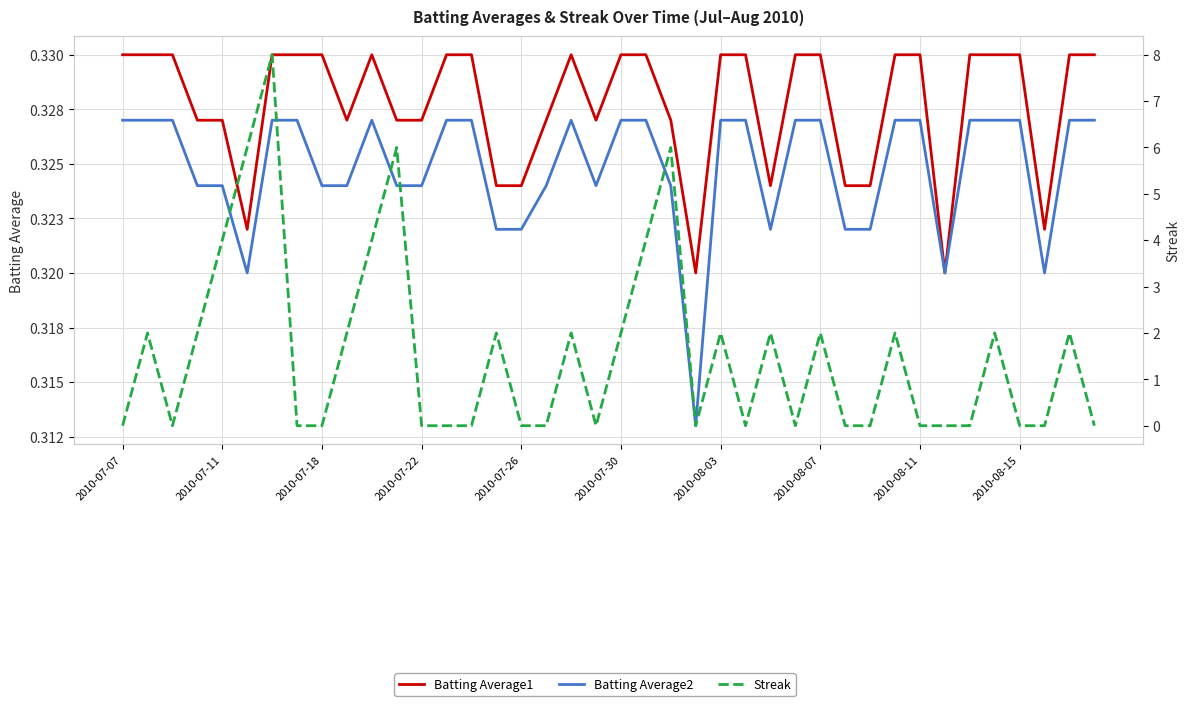

True or false: Batting Average2 and Streak intersect in this chart.

True